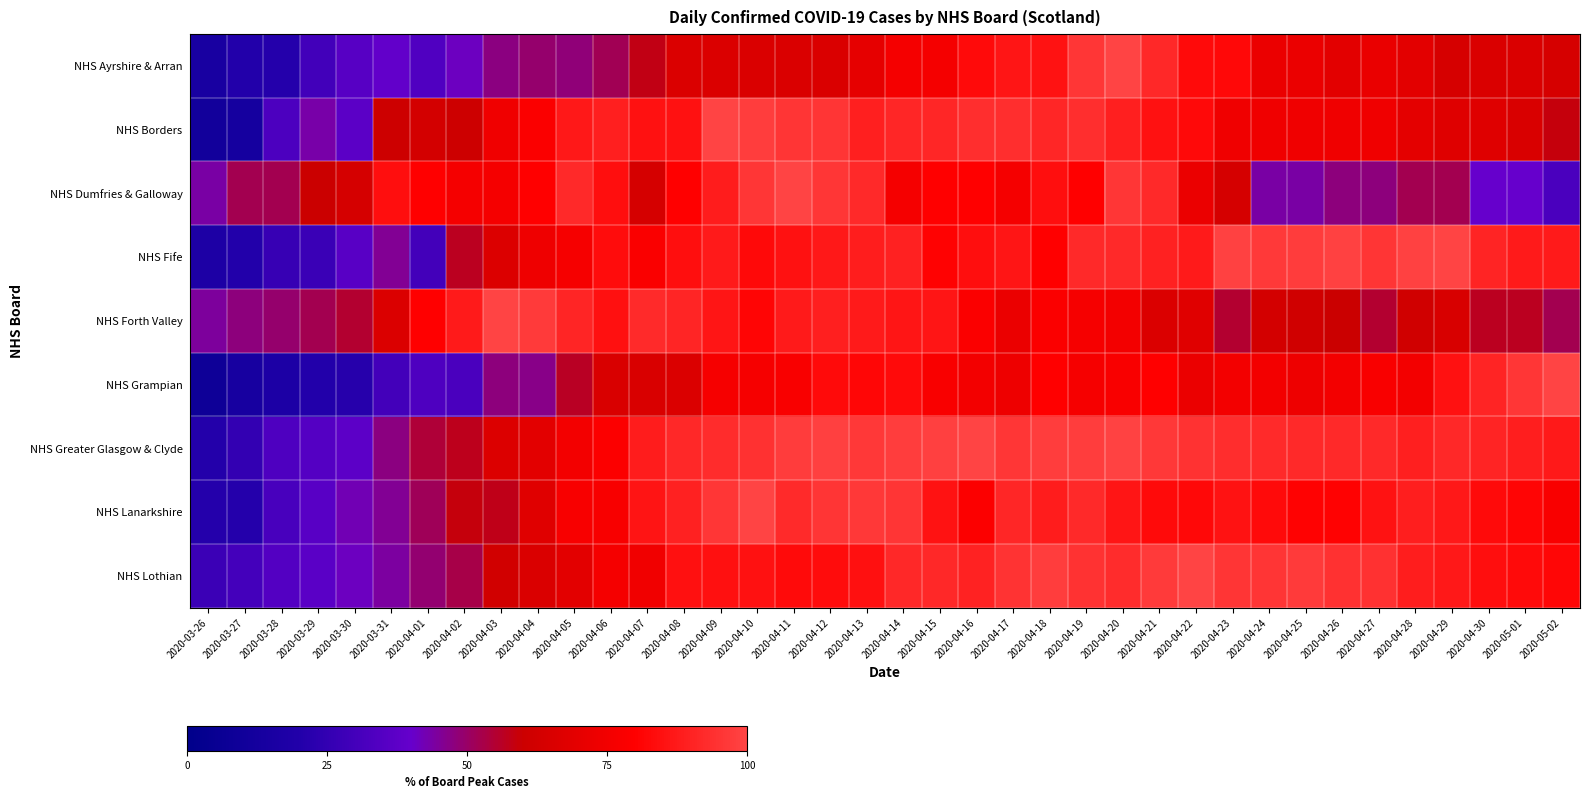

Reading right to left, list all the values displayed in this chart.

NHS Ayrshire & Arran: 2020-05-02=64.2	2020-05-01=65.3	2020-04-30=65.3	2020-04-29=64.2	2020-04-28=69.5	2020-04-27=71.6	2020-04-26=69.5	2020-04-25=72.6	2020-04-24=72.6	2020-04-23=82.1	2020-04-22=83.2	2020-04-21=91.6	2020-04-20=100.0	2020-04-19=95.8	2020-04-18=85.3	2020-04-17=86.3	2020-04-16=83.2	2020-04-15=75.8	2020-04-14=75.8	2020-04-13=70.5	2020-04-12=65.3	2020-04-11=65.3	2020-04-10=65.3	2020-04-09=66.3	2020-04-08=66.3	2020-04-07=57.9	2020-04-06=51.6	2020-04-05=48.4	2020-04-04=49.5	2020-04-03=47.4	2020-04-02=41.1	2020-04-01=33.7	2020-03-31=38.9	2020-03-30=35.8	2020-03-29=29.5	2020-03-28=21.1	2020-03-27=20.0	2020-03-26=14.7
NHS Borders: 2020-05-02=58.7	2020-05-01=65.2	2020-04-30=67.4	2020-04-29=67.4	2020-04-28=69.6	2020-04-27=73.9	2020-04-26=73.9	2020-04-25=73.9	2020-04-24=73.9	2020-04-23=73.9	2020-04-22=82.6	2020-04-21=84.8	2020-04-20=89.1	2020-04-19=93.5	2020-04-18=91.3	2020-04-17=93.5	2020-04-16=93.5	2020-04-15=91.3	2020-04-14=91.3	2020-04-13=89.1	2020-04-12=95.7	2020-04-11=95.7	2020-04-10=97.8	2020-04-09=100.0	2020-04-08=84.8	2020-04-07=84.8	2020-04-06=89.1	2020-04-05=87.0	2020-04-04=78.3	2020-04-03=73.9	2020-04-02=60.9	2020-04-01=63.0	2020-03-31=60.9	2020-03-30=37.0	2020-03-29=43.5	2020-03-28=32.6	2020-03-27=13.0	2020-03-26=10.9
NHS Dumfries & Galloway: 2020-05-02=32.0	2020-05-01=40.0	2020-04-30=40.0	2020-04-29=52.0	2020-04-28=52.0	2020-04-27=48.0	2020-04-26=48.0	2020-04-25=44.0	2020-04-24=44.0	2020-04-23=64.0	2020-04-22=72.0	2020-04-21=92.0	2020-04-20=96.0	2020-04-19=80.0	2020-04-18=84.0	2020-04-17=76.0	2020-04-16=80.0	2020-04-15=80.0	2020-04-14=76.0	2020-04-13=92.0	2020-04-12=96.0	2020-04-11=100.0	2020-04-10=96.0	2020-04-09=88.0	2020-04-08=80.0	2020-04-07=64.0	2020-04-06=84.0	2020-04-05=92.0	2020-04-04=80.0	2020-04-03=76.0	2020-04-02=76.0	2020-04-01=80.0	2020-03-31=84.0	2020-03-30=64.0	2020-03-29=60.0	2020-03-28=52.0	2020-03-27=52.0	2020-03-26=44.0
NHS Fife: 2020-05-02=87.7	2020-05-01=87.7	2020-04-30=90.4	2020-04-29=100.0	2020-04-28=99.1	2020-04-27=95.6	2020-04-26=99.1	2020-04-25=97.4	2020-04-24=96.5	2020-04-23=99.1	2020-04-22=87.7	2020-04-21=89.5	2020-04-20=92.1	2020-04-19=92.1	2020-04-18=79.8	2020-04-17=86.0	2020-04-16=84.2	2020-04-15=80.7	2020-04-14=89.5	2020-04-13=88.6	2020-04-12=86.8	2020-04-11=85.1	2020-04-10=82.5	2020-04-09=87.7	2020-04-08=84.2	2020-04-07=78.1	2020-04-06=83.3	2020-04-05=76.3	2020-04-04=73.7	2020-04-03=66.7	2020-04-02=57.0	2020-04-01=29.8	2020-03-31=45.6	2020-03-30=36.0	2020-03-29=27.2	2020-03-28=26.3	2020-03-27=20.2	2020-03-26=17.5
NHS Forth Valley: 2020-05-02=52.3	2020-05-01=56.9	2020-04-30=56.9	2020-04-29=64.6	2020-04-28=61.5	2020-04-27=55.4	2020-04-26=60.0	2020-04-25=61.5	2020-04-24=63.1	2020-04-23=55.4	2020-04-22=67.7	2020-04-21=66.2	2020-04-20=75.4	2020-04-19=76.9	2020-04-18=78.5	2020-04-17=72.3	2020-04-16=78.5	2020-04-15=86.2	2020-04-14=86.2	2020-04-13=87.7	2020-04-12=89.2	2020-04-11=87.7	2020-04-10=81.5	2020-04-09=86.2	2020-04-08=90.8	2020-04-07=92.3	2020-04-06=84.6	2020-04-05=90.8	2020-04-04=96.9	2020-04-03=100.0	2020-04-02=87.7	2020-04-01=80.0	2020-03-31=66.2	2020-03-30=55.4	2020-03-29=52.3	2020-03-28=49.2	2020-03-27=47.7	2020-03-26=44.6
NHS Grampian: 2020-05-02=100.0	2020-05-01=95.7	2020-04-30=90.4	2020-04-29=85.1	2020-04-28=75.5	2020-04-27=77.7	2020-04-26=75.5	2020-04-25=73.4	2020-04-24=75.5	2020-04-23=75.5	2020-04-22=72.3	2020-04-21=79.8	2020-04-20=77.7	2020-04-19=76.6	2020-04-18=79.8	2020-04-17=73.4	2020-04-16=75.5	2020-04-15=77.7	2020-04-14=83.0	2020-04-13=81.9	2020-04-12=83.0	2020-04-11=77.7	2020-04-10=76.6	2020-04-09=76.6	2020-04-08=66.0	2020-04-07=64.9	2020-04-06=64.9	2020-04-05=56.4	2020-04-04=46.8	2020-04-03=47.9	2020-04-02=31.9	2020-04-01=33.0	2020-03-31=29.8	2020-03-30=21.3	2020-03-29=20.2	2020-03-28=17.0	2020-03-27=13.8	2020-03-26=8.5
NHS Greater Glasgow & Clyde: 2020-05-02=87.5	2020-05-01=88.8	2020-04-30=90.4	2020-04-29=91.6	2020-04-28=89.4	2020-04-27=91.9	2020-04-26=91.9	2020-04-25=91.9	2020-04-24=92.6	2020-04-23=93.1	2020-04-22=94.7	2020-04-21=96.2	2020-04-20=99.5	2020-04-19=97.9	2020-04-18=97.9	2020-04-17=95.7	2020-04-16=100.0	2020-04-15=98.7	2020-04-14=98.0	2020-04-13=96.2	2020-04-12=98.5	2020-04-11=97.4	2020-04-10=94.2	2020-04-09=92.9	2020-04-08=91.6	2020-04-07=88.1	2020-04-06=78.5	2020-04-05=75.6	2020-04-04=69.5	2020-04-03=66.7	2020-04-02=57.3	2020-04-01=54.6	2020-03-31=47.4	2020-03-30=37.3	2020-03-29=35.1	2020-03-28=33.0	2020-03-27=25.2	2020-03-26=20.6
NHS Lanarkshire: 2020-05-02=77.6	2020-05-01=81.6	2020-04-30=83.2	2020-04-29=86.7	2020-04-28=88.8	2020-04-27=85.2	2020-04-26=80.6	2020-04-25=80.6	2020-04-24=83.2	2020-04-23=85.2	2020-04-22=82.1	2020-04-21=83.2	2020-04-20=86.2	2020-04-19=91.8	2020-04-18=88.3	2020-04-17=91.3	2020-04-16=78.6	2020-04-15=85.2	2020-04-14=95.4	2020-04-13=96.4	2020-04-12=95.4	2020-04-11=92.3	2020-04-10=100.0	2020-04-09=95.9	2020-04-08=89.8	2020-04-07=85.7	2020-04-06=77.0	2020-04-05=77.0	2020-04-04=67.9	2020-04-03=57.7	2020-04-02=58.7	2020-04-01=51.5	2020-03-31=45.4	2020-03-30=42.3	2020-03-29=36.2	2020-03-28=31.6	2020-03-27=20.9	2020-03-26=20.9
NHS Lothian: 2020-05-02=81.7	2020-05-01=83.0	2020-04-30=84.2	2020-04-29=86.7	2020-04-28=88.4	2020-04-27=94.2	2020-04-26=94.2	2020-04-25=97.1	2020-04-24=95.4	2020-04-23=95.4	2020-04-22=100.0	2020-04-21=97.1	2020-04-20=92.9	2020-04-19=94.6	2020-04-18=97.9	2020-04-17=95.0	2020-04-16=90.0	2020-04-15=91.7	2020-04-14=91.7	2020-04-13=84.6	2020-04-12=83.4	2020-04-11=83.0	2020-04-10=85.1	2020-04-09=84.6	2020-04-08=84.6	2020-04-07=74.3	2020-04-06=75.9	2020-04-05=68.9	2020-04-04=65.6	2020-04-03=61.8	2020-04-02=53.1	2020-04-01=49.0	2020-03-31=44.4	2020-03-30=41.1	2020-03-29=36.5	2020-03-28=34.4	2020-03-27=30.3	2020-03-26=27.4